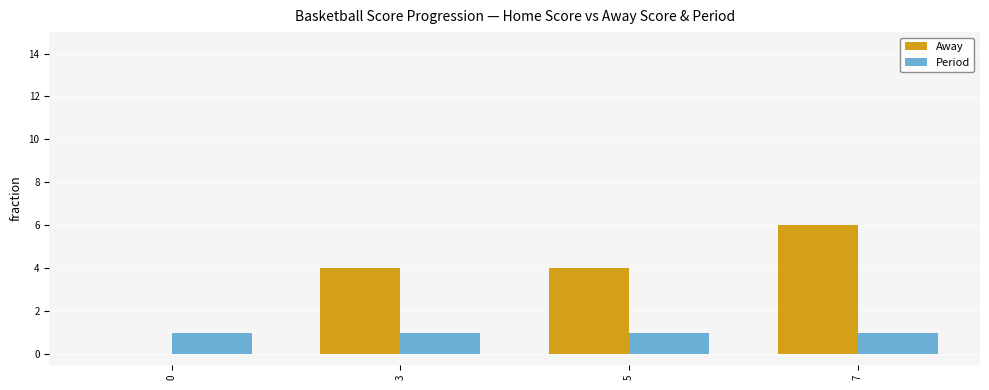

What is the difference between the Away values at 3 and 0?

4